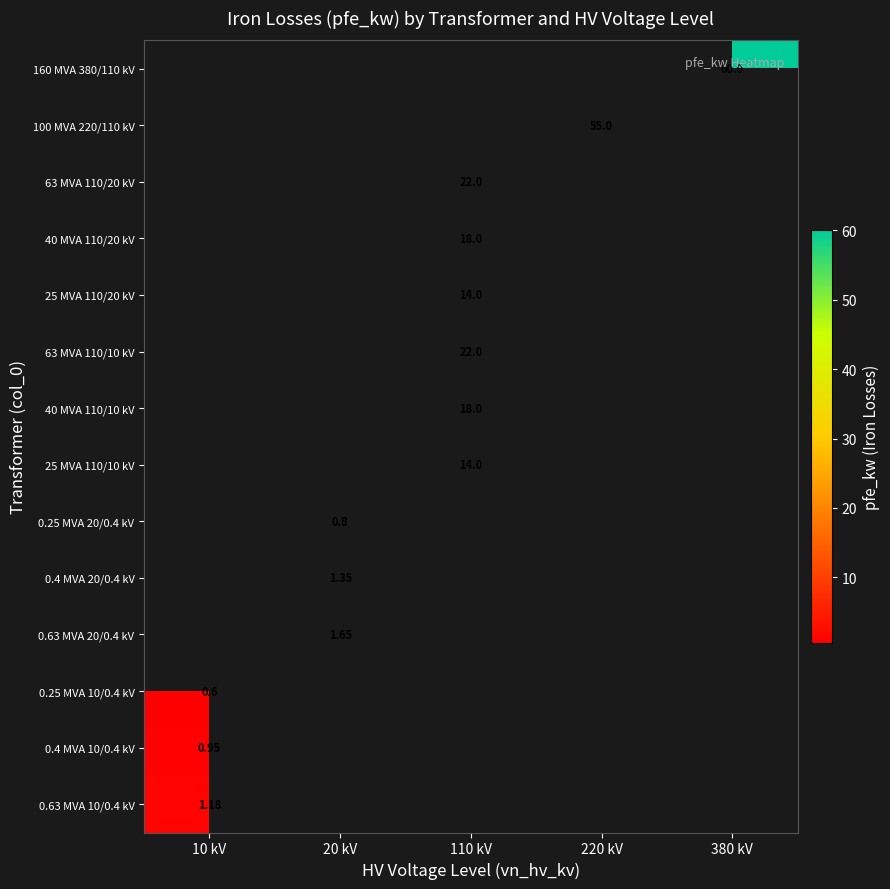

Is it true that 63 MVA 110/20 kV equals 22.0 at 110 kV?

True